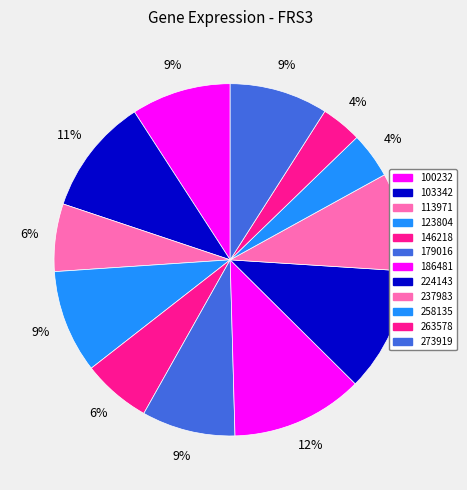

Rank the categories by value from highest to lowest.

186481, 224143, 103342, 123804, 100232, 237983, 273919, 179016, 146218, 113971, 258135, 263578